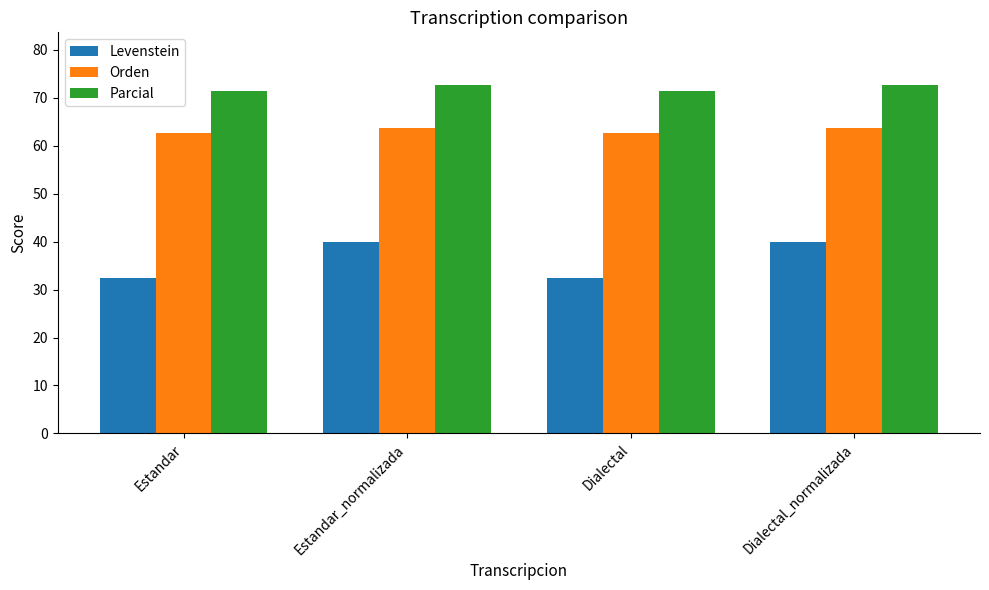

Are the bars horizontal?

No